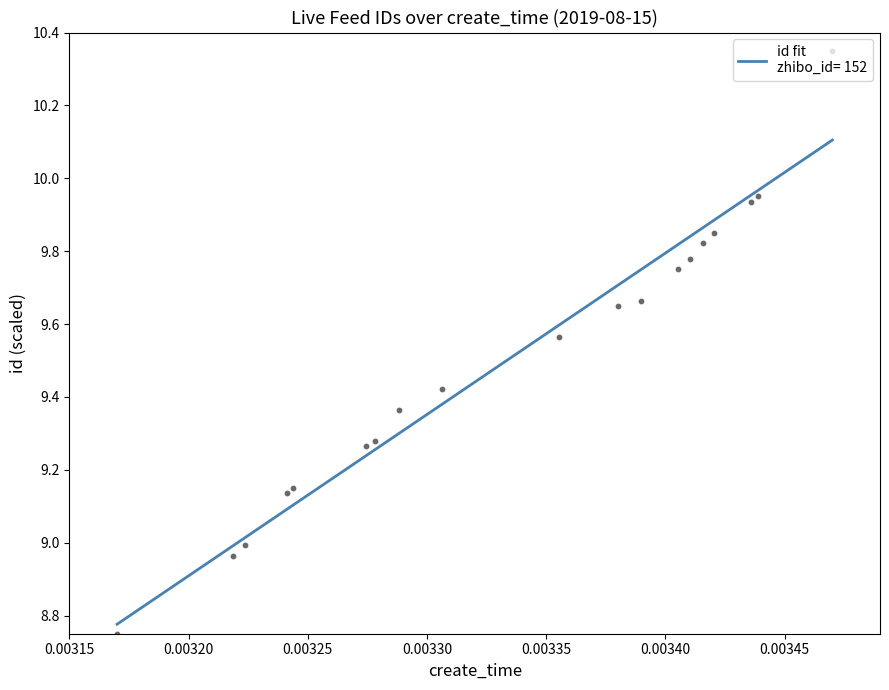

Between 2019-08-15 17:14:33 and 2019-08-15 16:59:56, which is larger?

2019-08-15 17:14:33